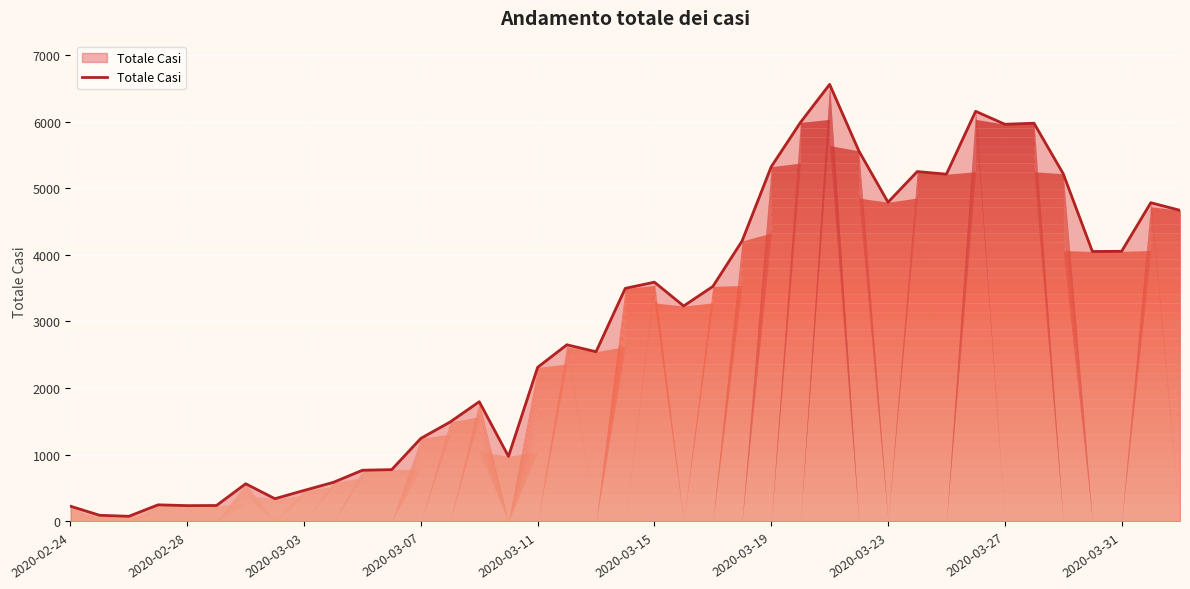

What is the maximum value shown in the chart?

6557